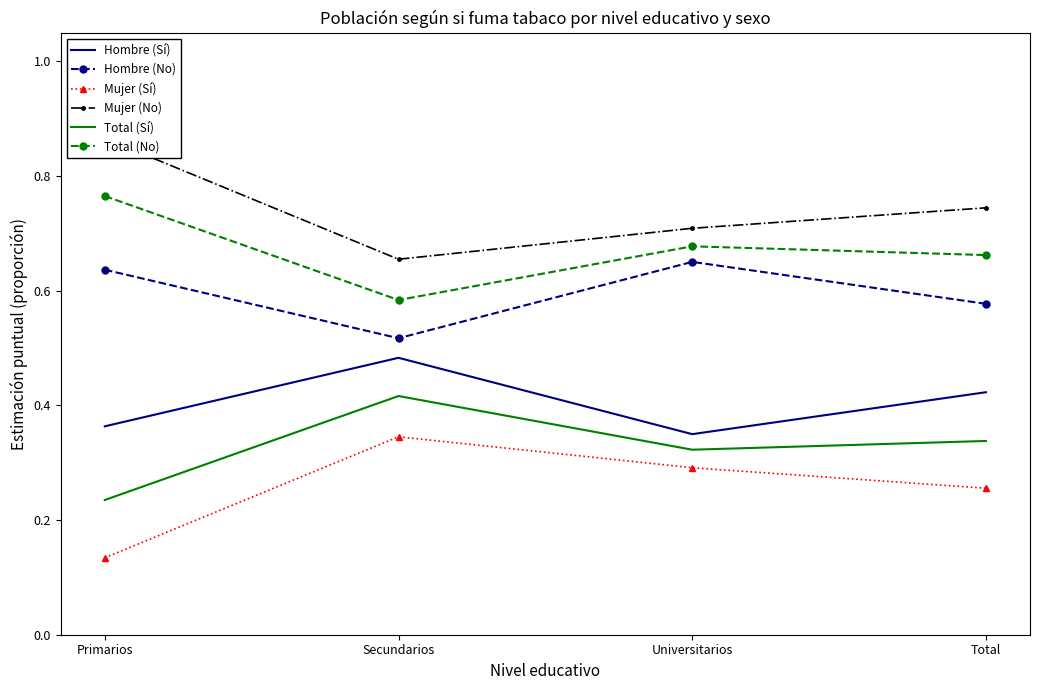

How many lines are shown in the chart?

6